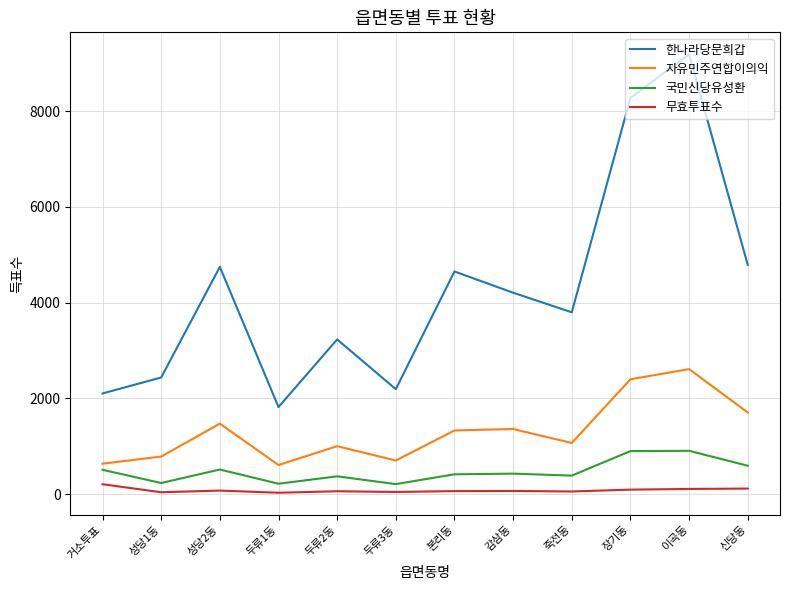

Rank the series by their maximum value, from highest to lowest.

한나라당문희갑, 자유민주연합이의익, 국민신당유성환, 무효투표수